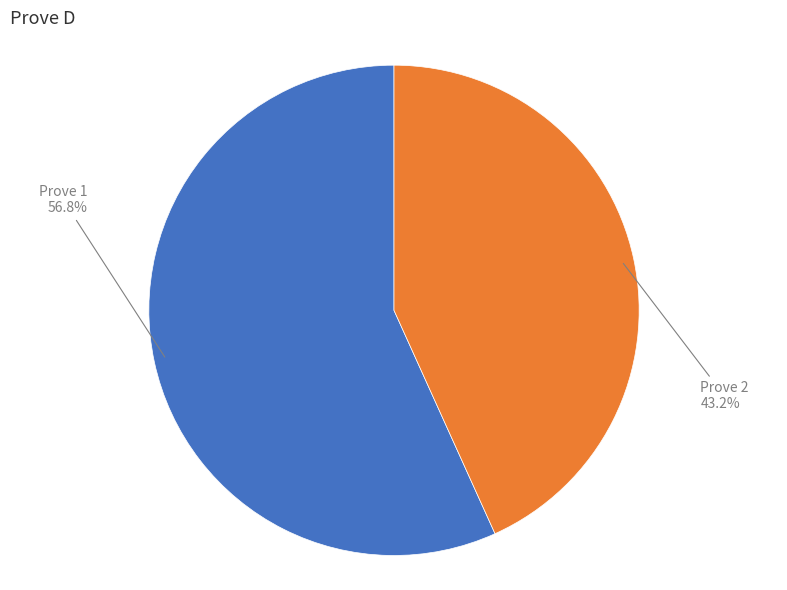

Is there any slice that represents more than half of the pie?

Yes